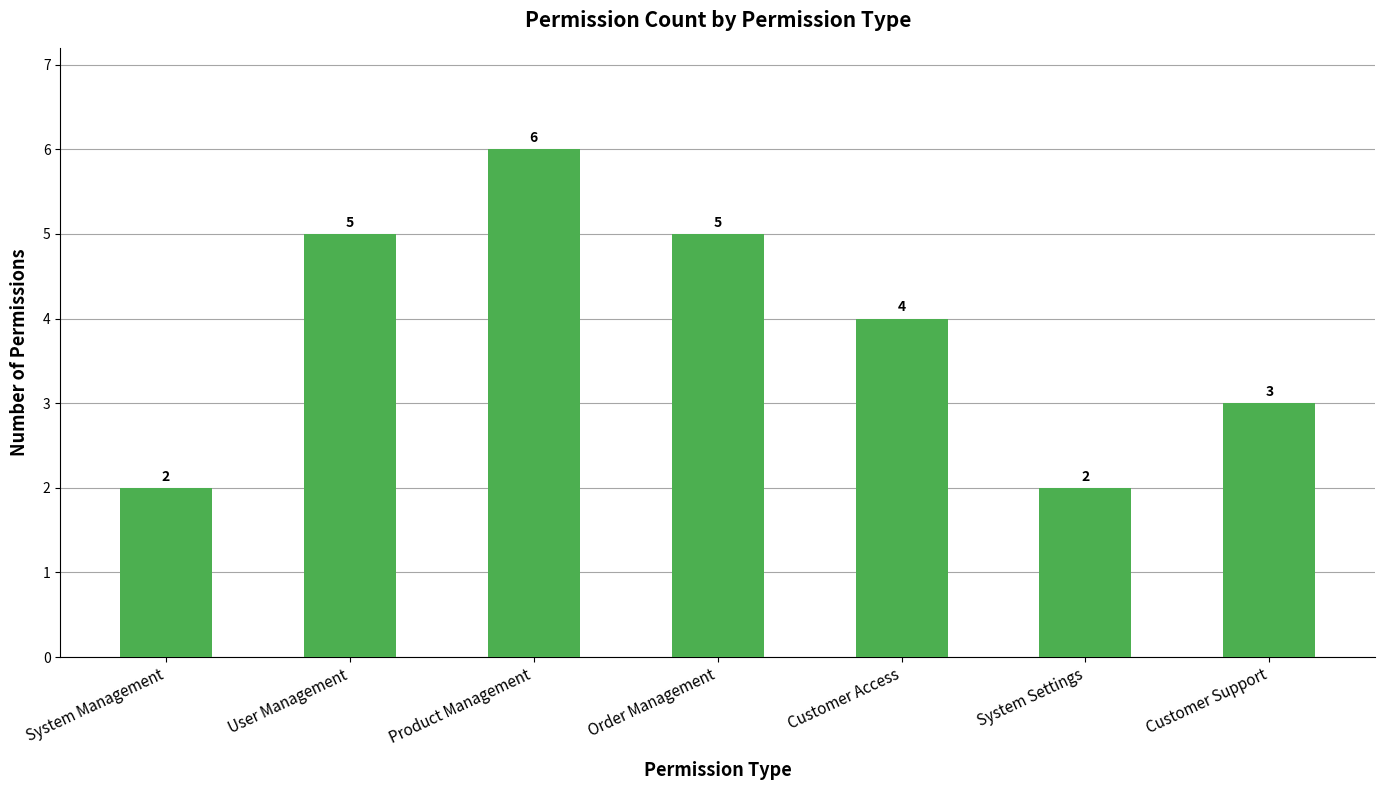

What position from the right is System Management?

7